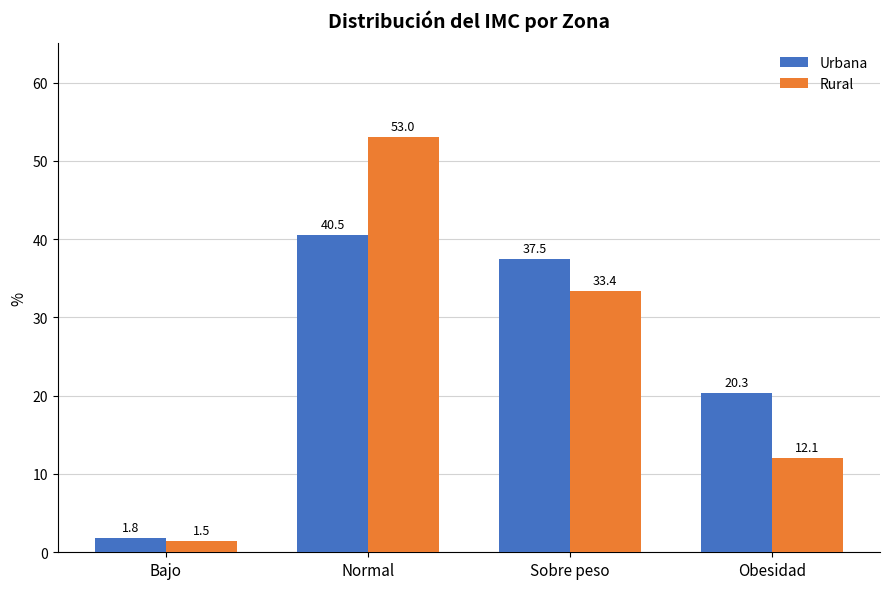

Reading left to right, extract all data points from this chart.

Urbana: 1.8	40.5	37.5	20.3
Rural: 1.5	53.0	33.4	12.1